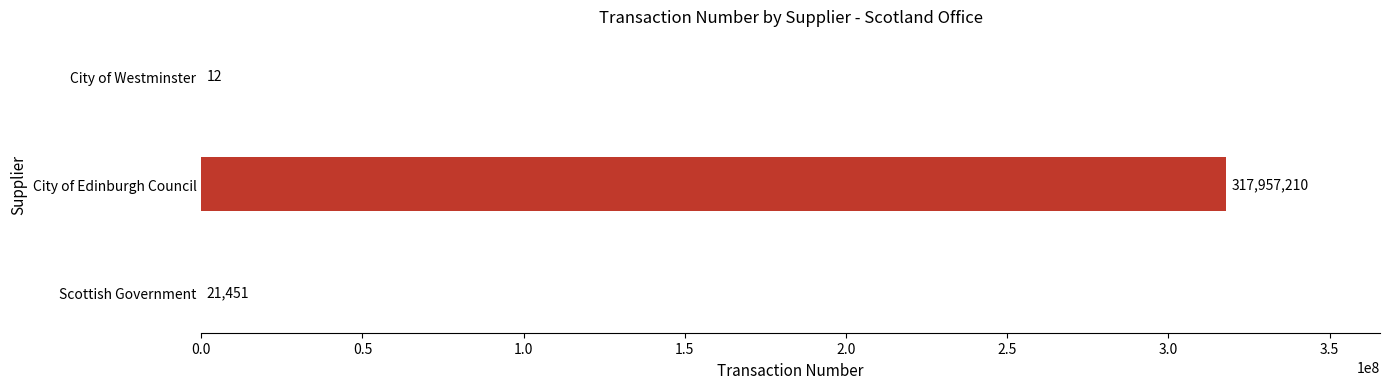

Reading bottom to top, what are all the values shown in this chart?

Scottish Government=21451	City of Edinburgh Council=317957210	City of Westminster=12